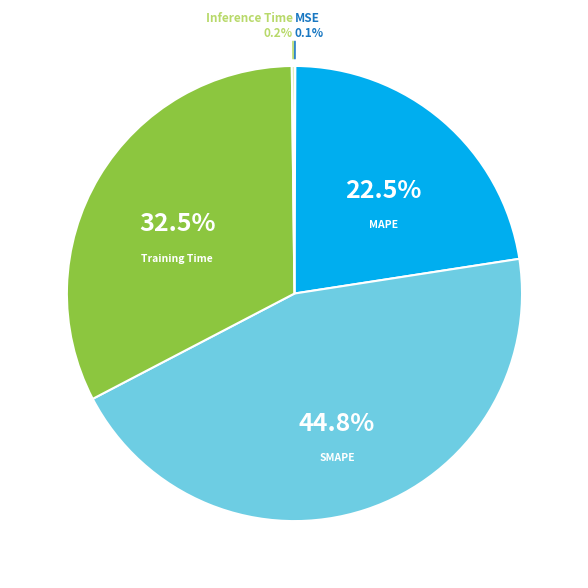

Is there a majority slice in this chart?

No